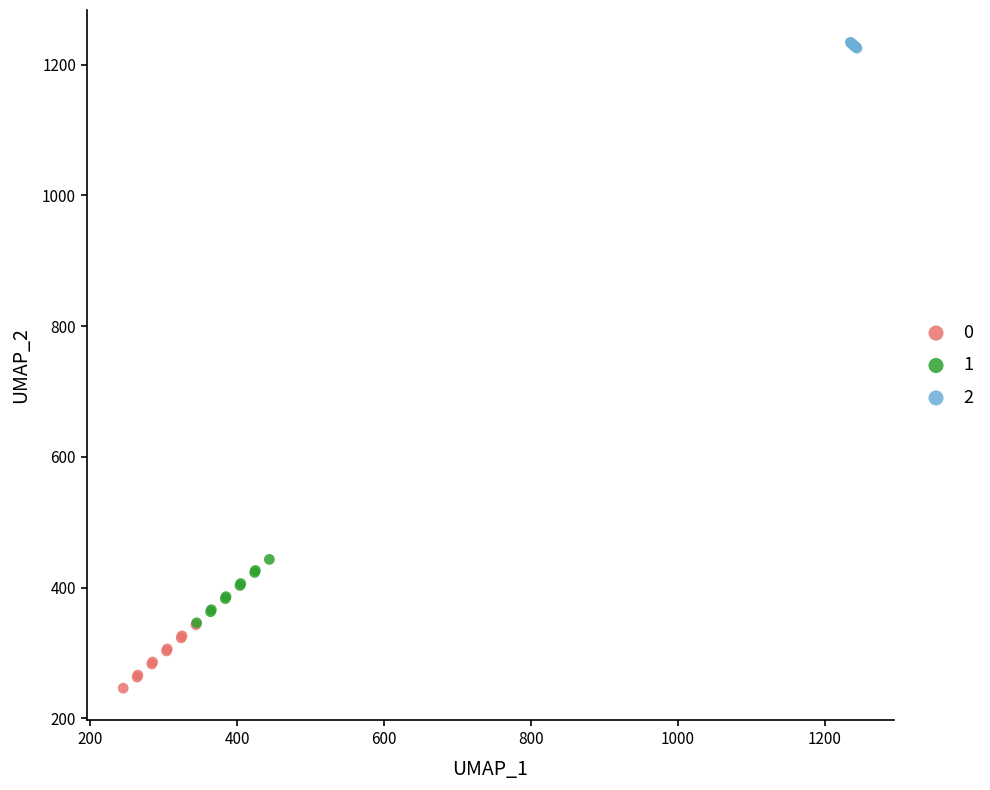

What are all the series names shown in the legend?

0, 1, 2